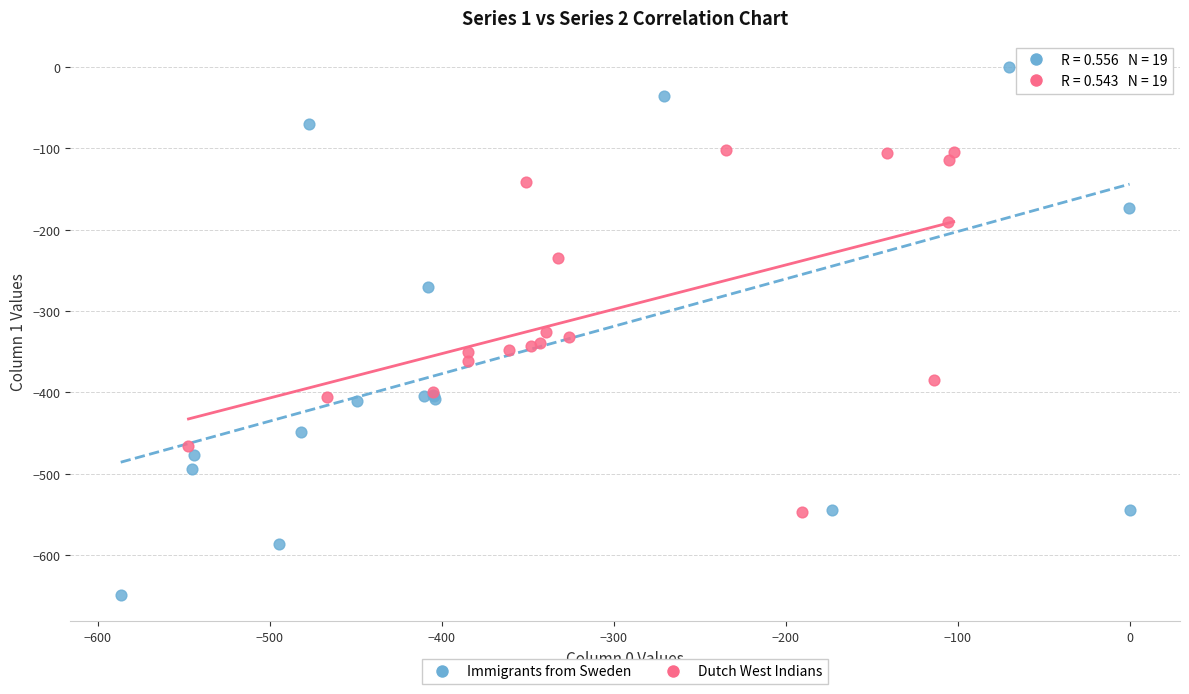

Which series reaches the minimum Y coordinate?

Immigrants from Sweden